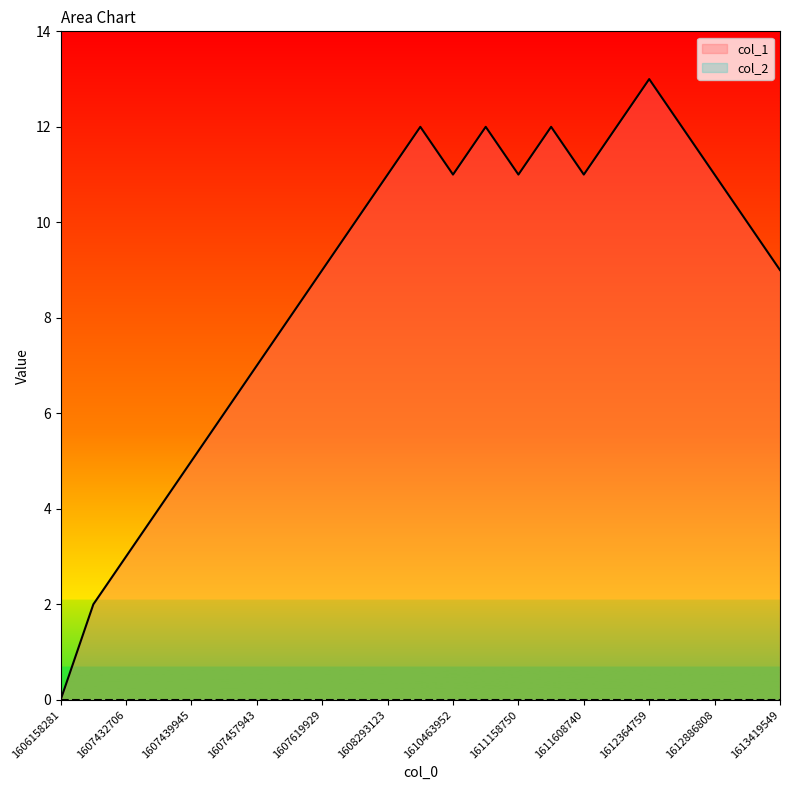

Which category has the lowest value across all series?

1606158281